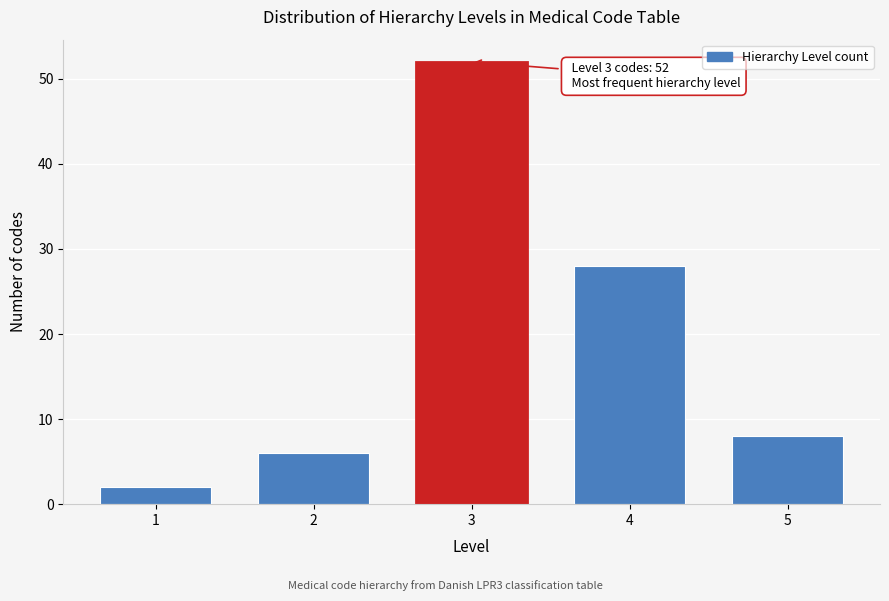

Reading right to left, extract all data points from this chart.

8	28	52	6	2